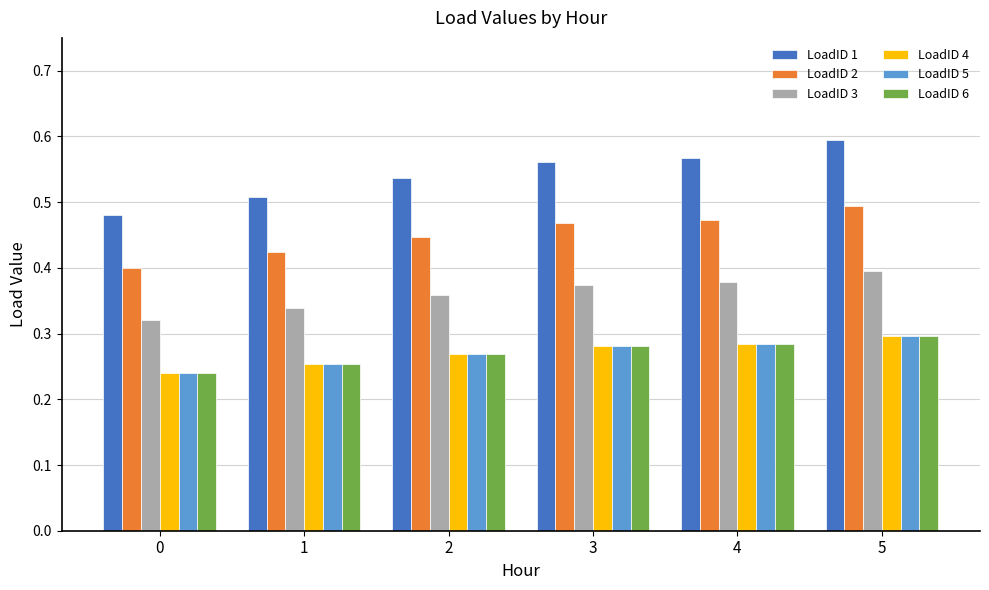

Which series has the largest total across all categories?

LoadID 1